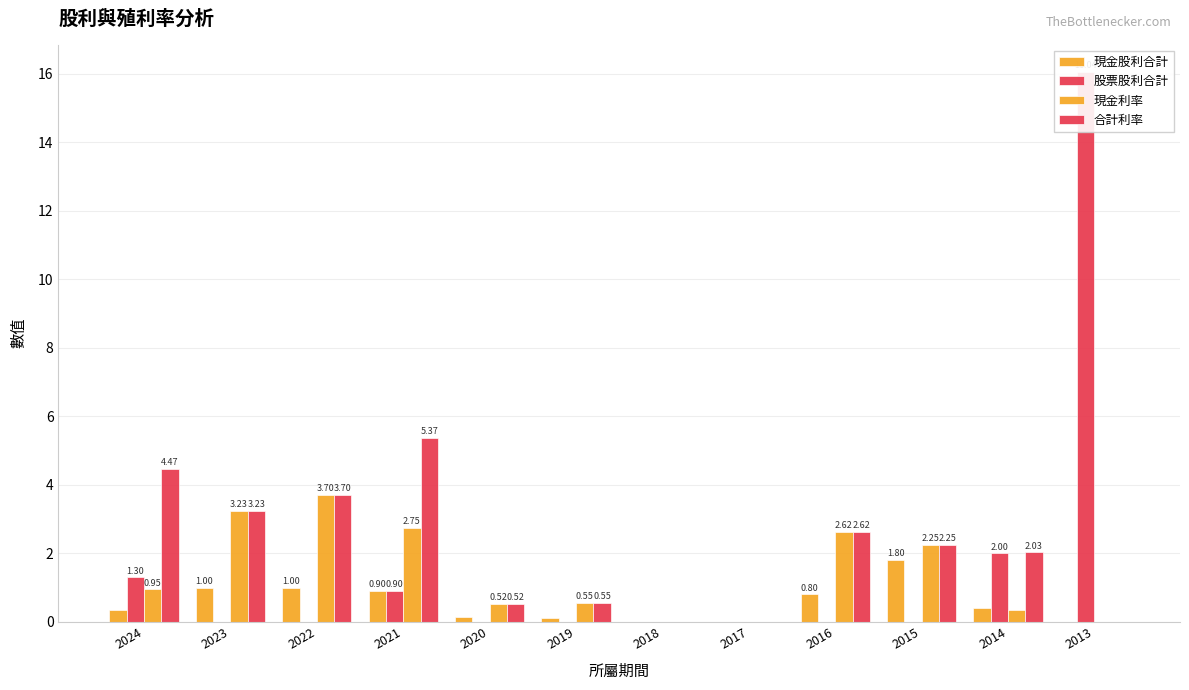

At which category does the chart reach its peak across all series?

2013